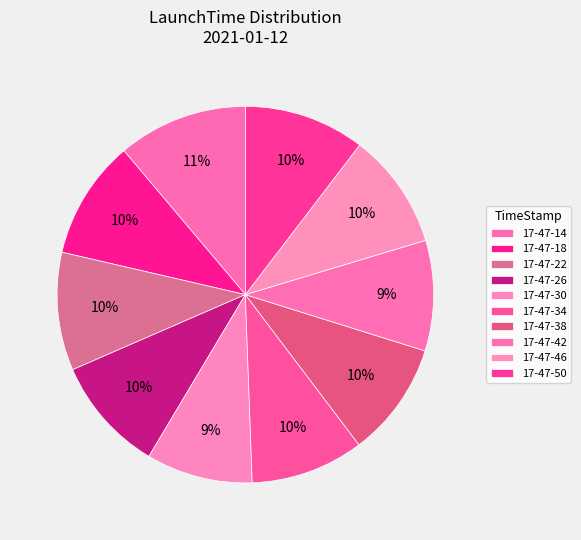

How many segments does this pie chart have?

10